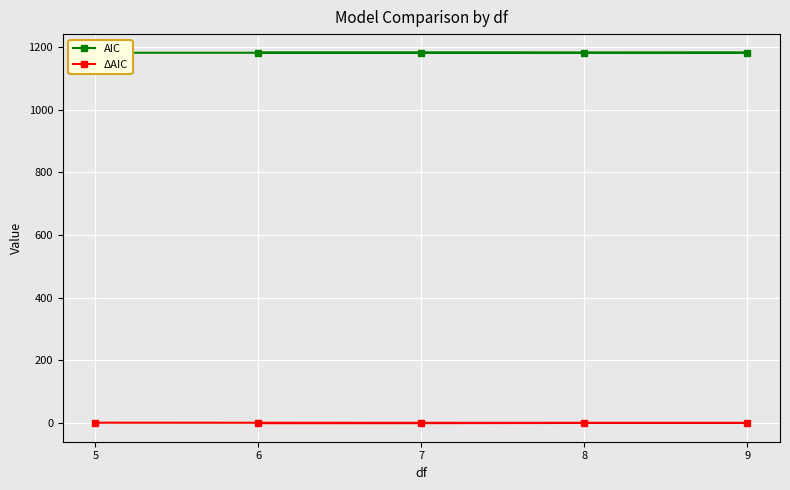

Where is the first local minimum for AIC?

8